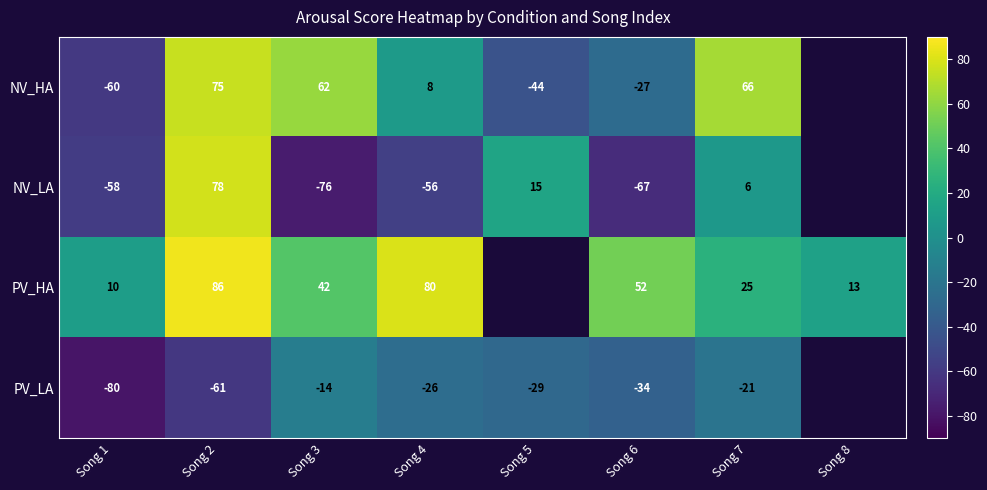

Is the value of PV_HA at Song 8 greater than the value of NV_HA at Song 6?

Yes